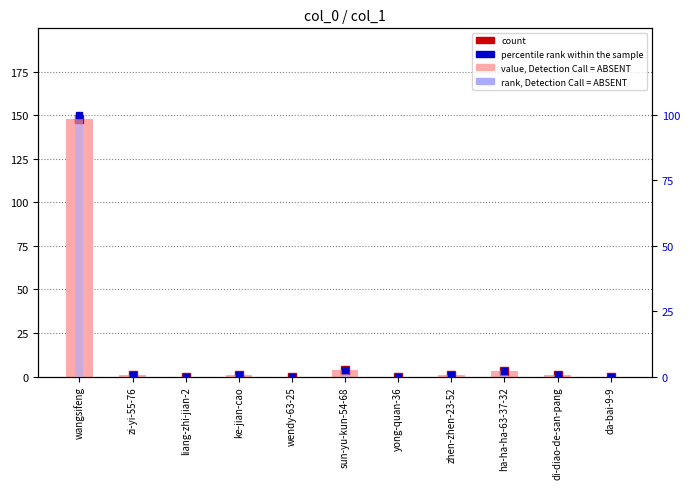

What is the label of the 4th bar from the right?

zhen-zhen-23-52